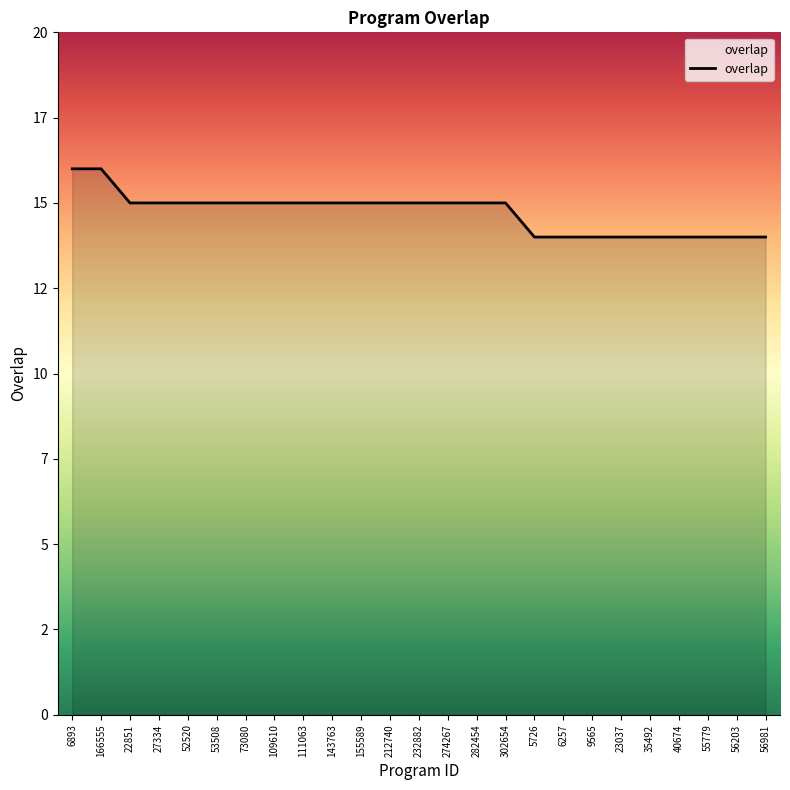

Which category has the highest value across all series?

6893